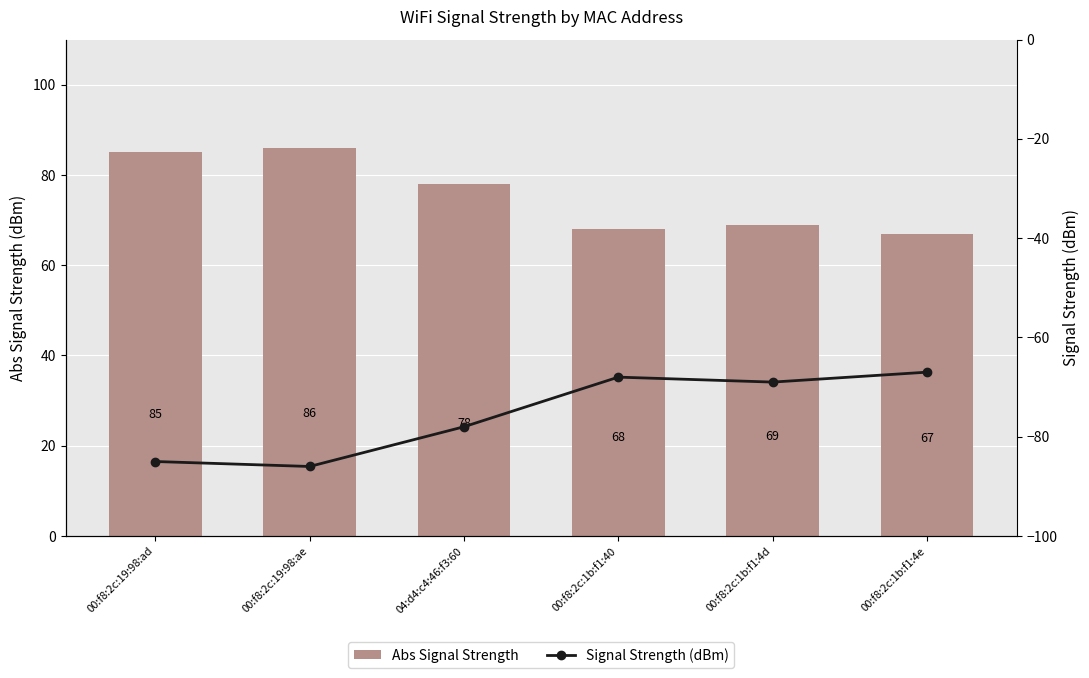

Reading left to right, list all the values displayed in this chart.

Abs Signal Strength: 85	86	78	68	69	67
Signal Strength (dBm): -85	-86	-78	-68	-69	-67